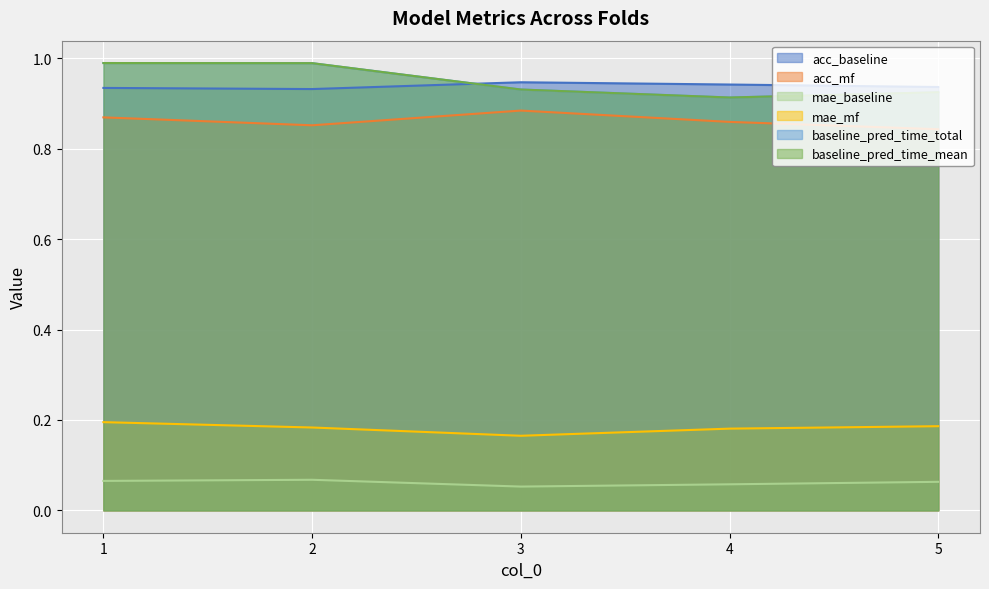

At 4, list the series in order from largest to smallest.

acc_baseline, baseline_pred_time_total, baseline_pred_time_mean, acc_mf, mae_mf, mae_baseline